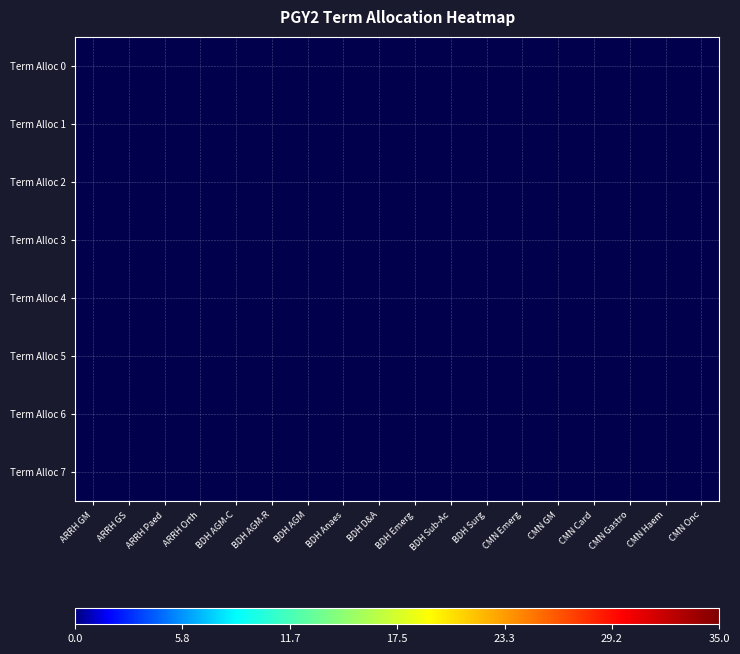

Rank the series by their average value, from highest to lowest.

Term Alloc 0, Term Alloc 1, Term Alloc 2, Term Alloc 3, Term Alloc 4, Term Alloc 5, Term Alloc 6, Term Alloc 7